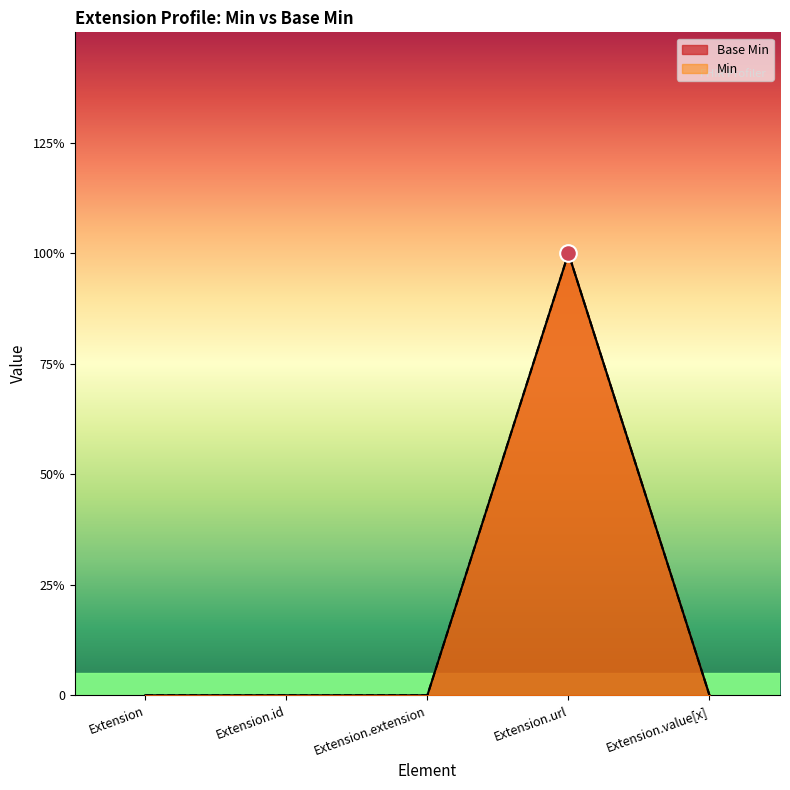

At which category does Base Min reach its first local peak?

Extension.url